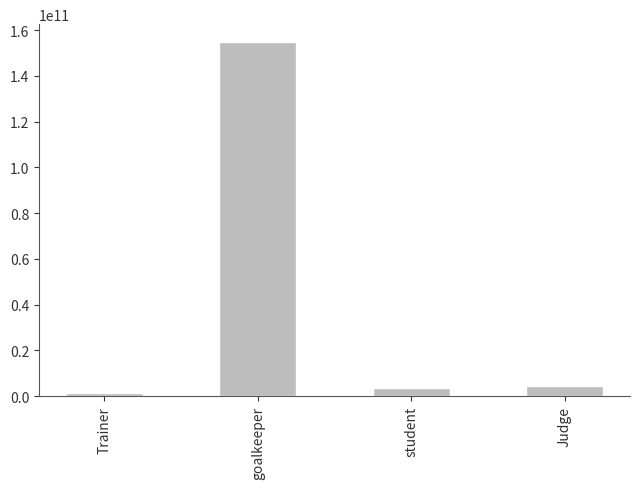

What is the approximate value at Judge, to the nearest 10?

4567890120